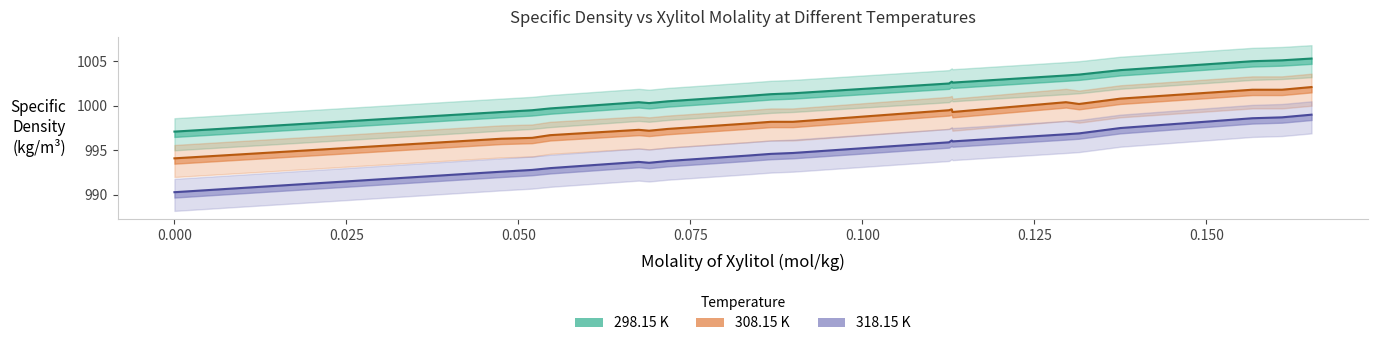

List the series in order of their overall mean, lowest first.

318.15 K, 308.15 K, 298.15 K